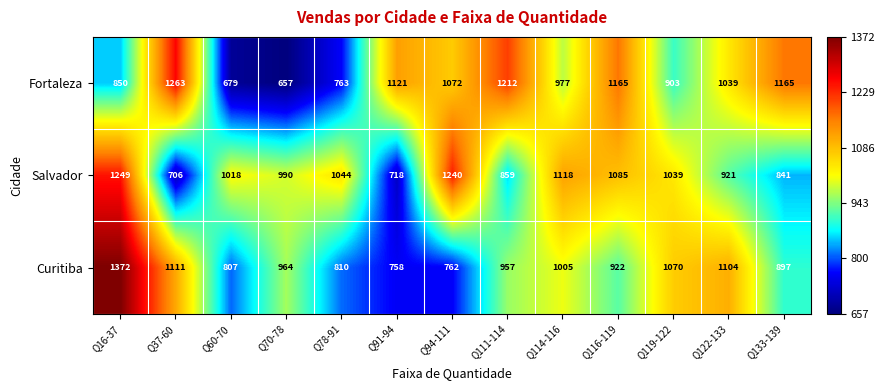

Which series has the largest total across all categories?

Fortaleza